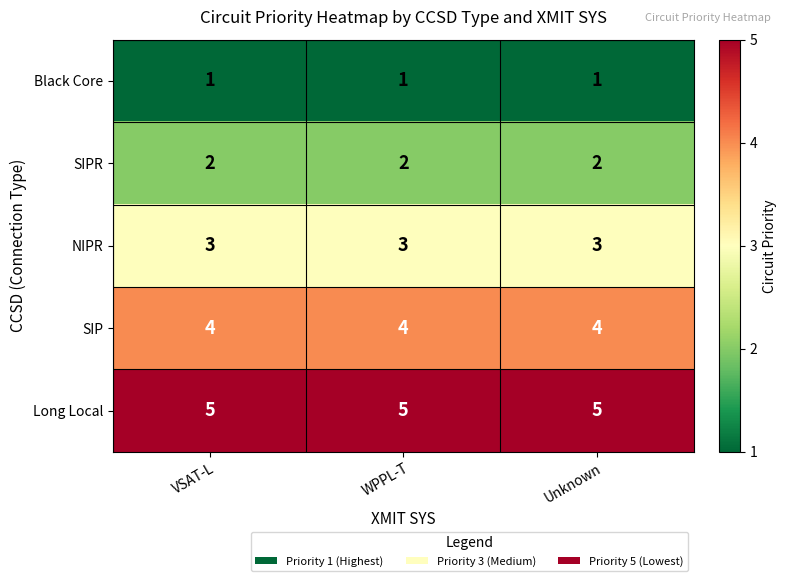

At VSAT-L, list the series in order from largest to smallest.

Long Local, SIP, NIPR, SIPR, Black Core